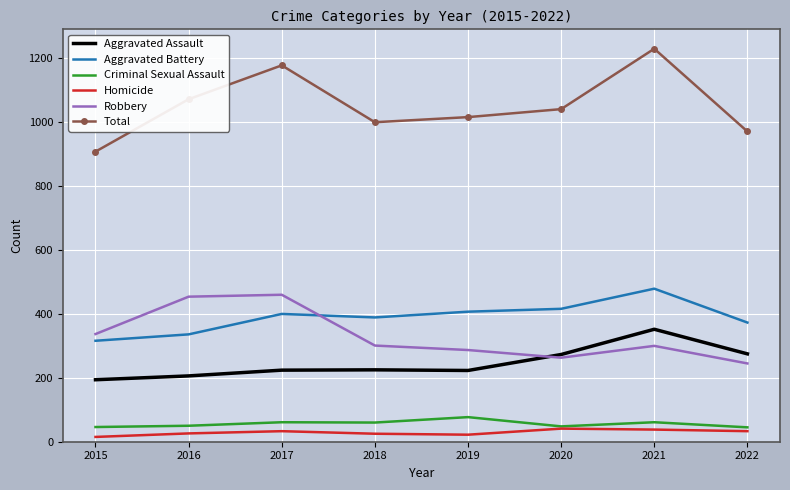

What is the minimum value shown in the chart?

15